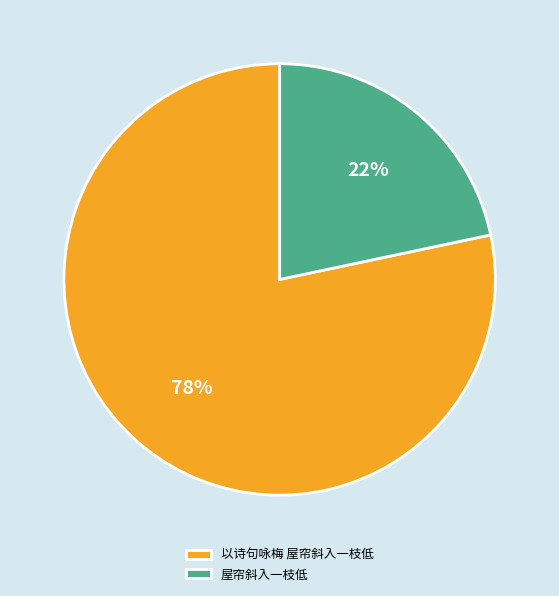

What is the largest slice in the pie chart?

以诗句咏梅 屋帘斜入一枝低